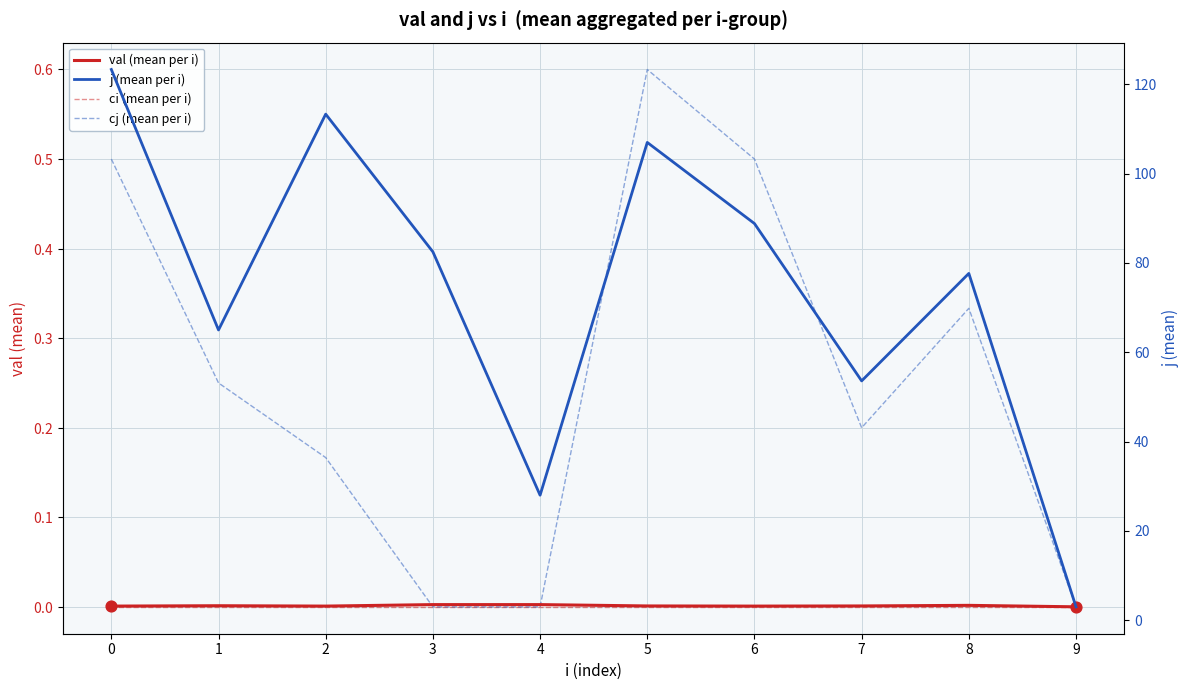

Which series has the largest total across all categories?

j (mean per i)